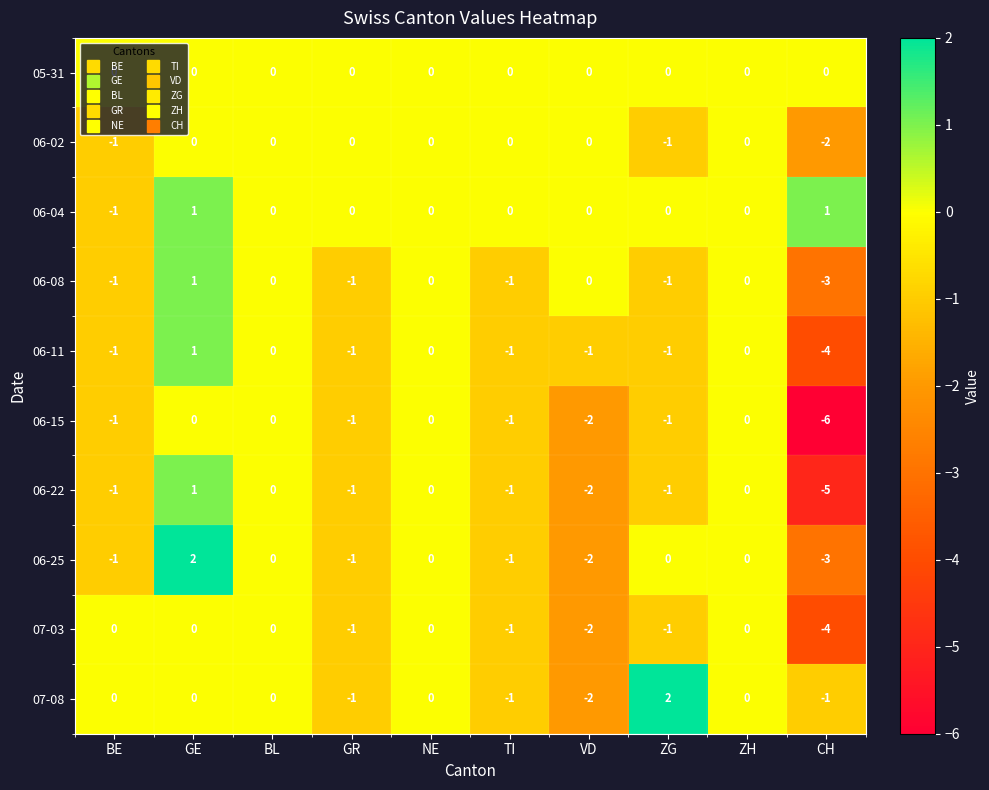

How many 06-02 values are between -1 and 0?

9